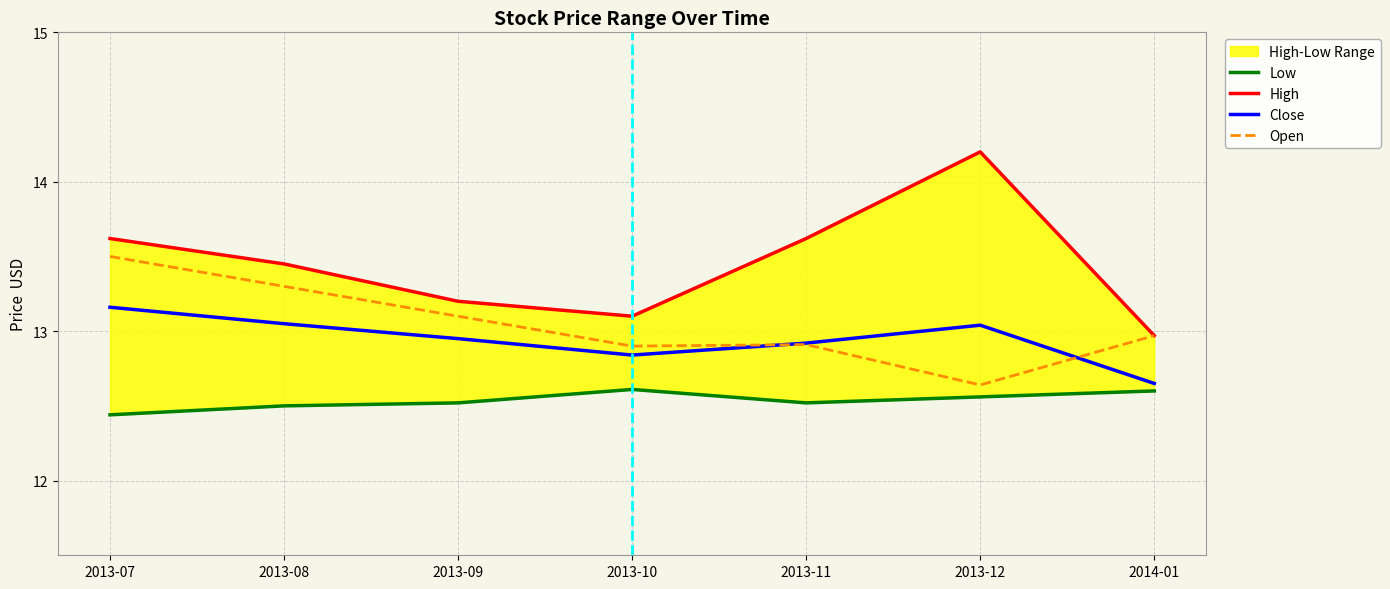

What is the lowest value of the Low series?

12.4